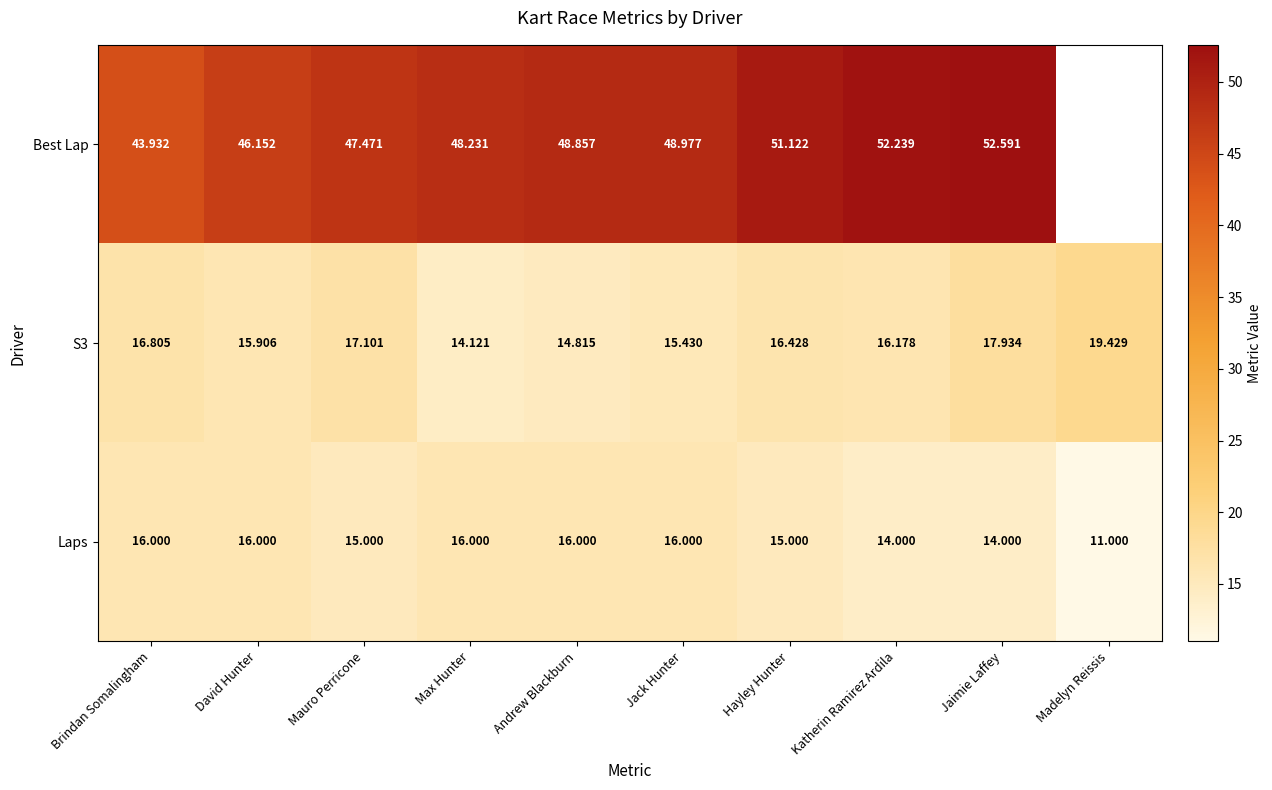

At how many categories does at least one series exceed 36?

9